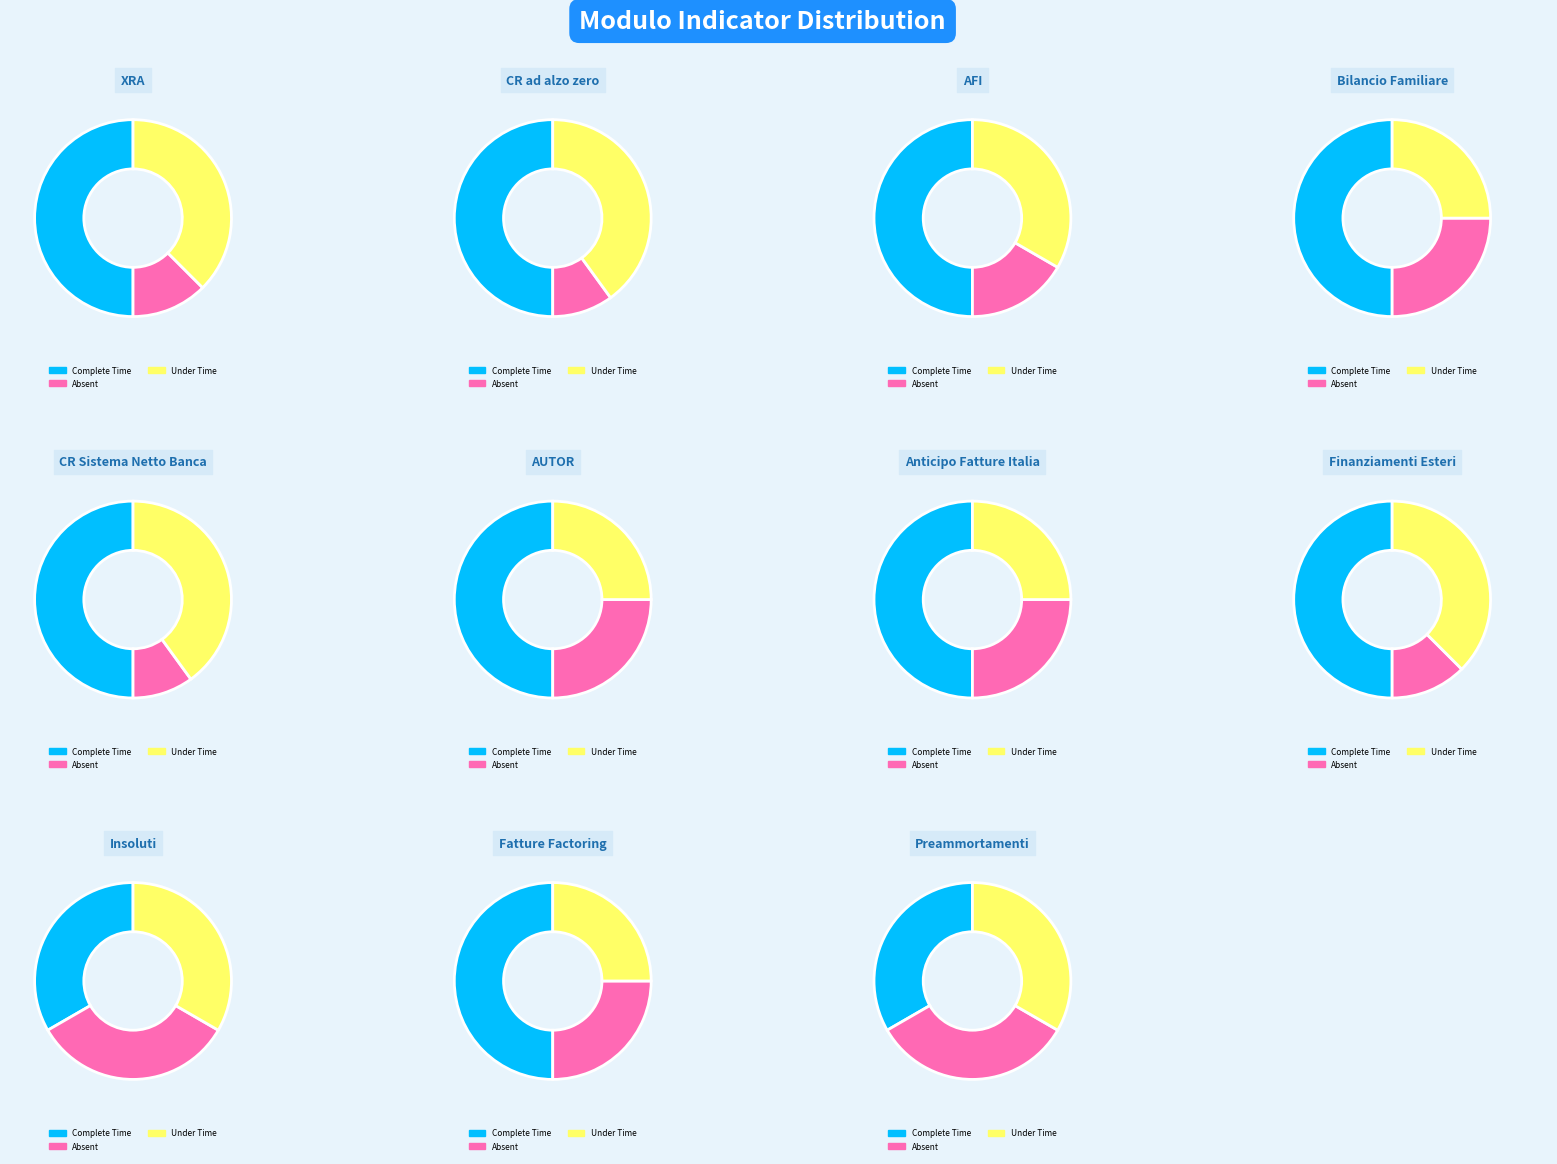

How many slices are in this pie chart?

11